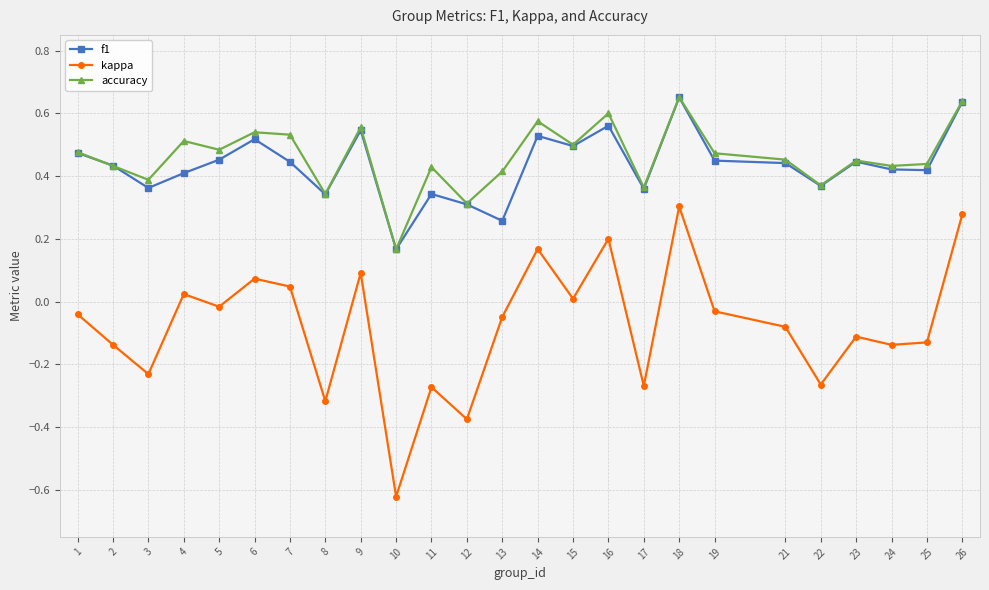

Which label corresponds to the smallest value in the chart?

10